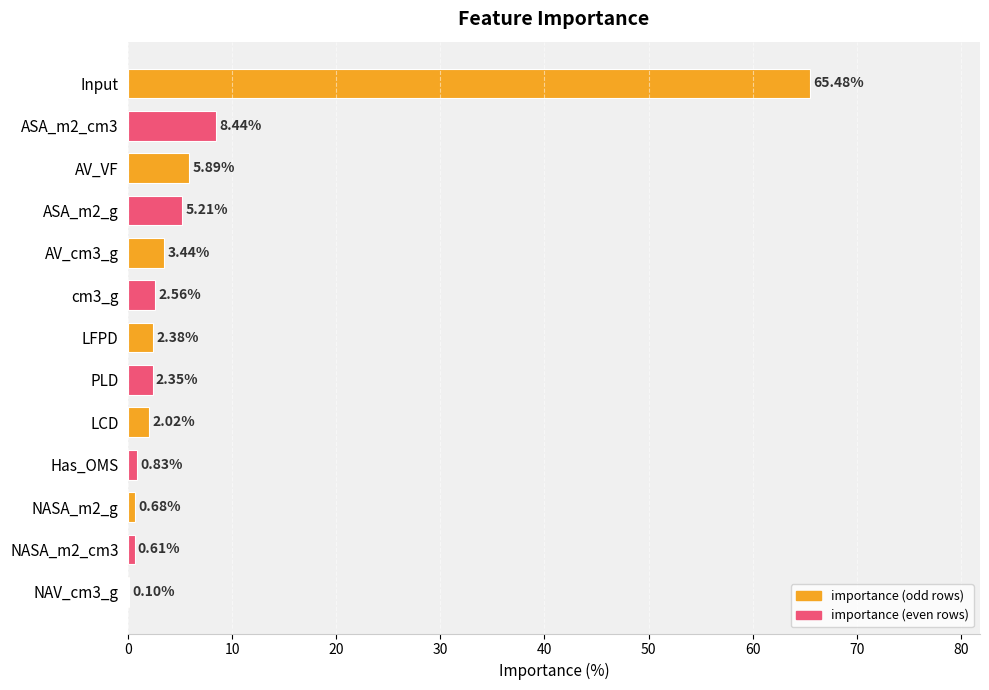

Where is the data nearest to the value 32?

ASA_m2_cm3